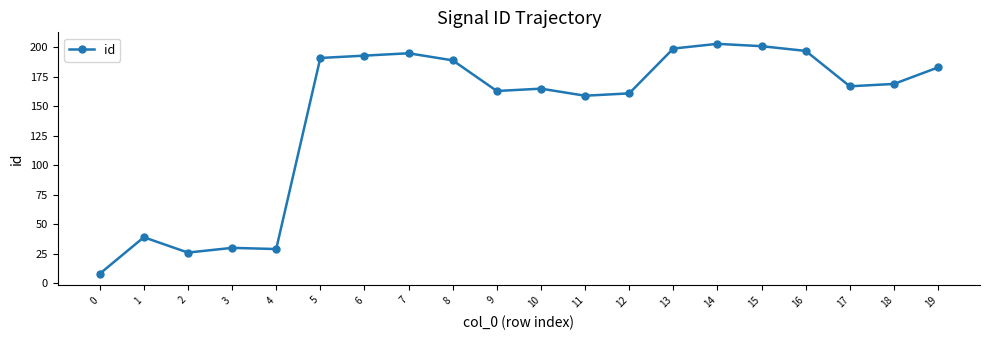

What is the change in value from 2 to 14?

+177